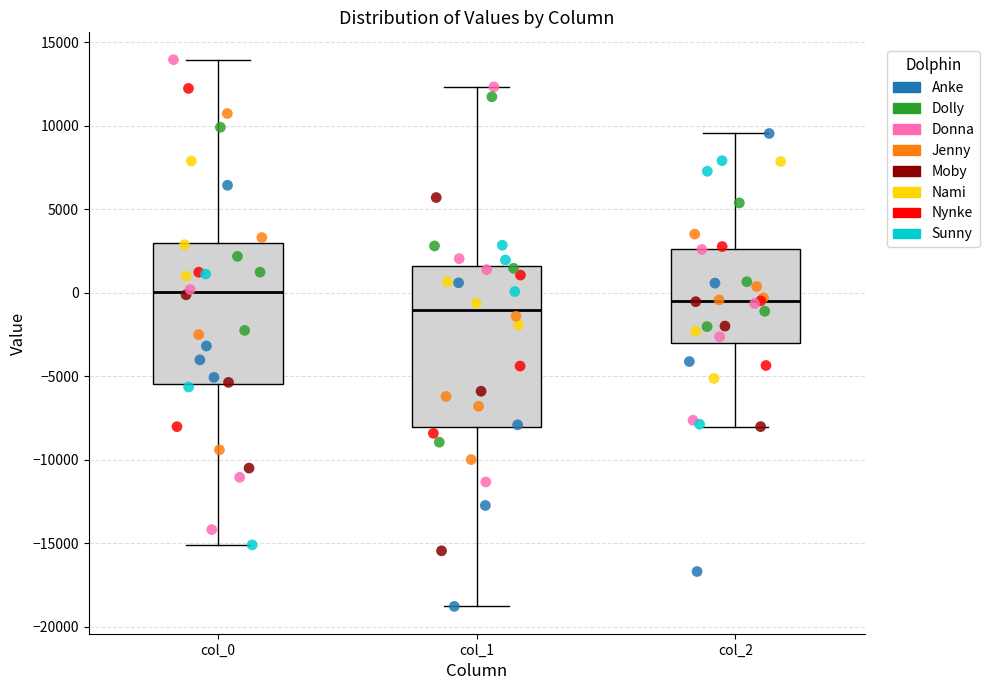

Where does the upper whisker of the box for col_2 end on the y-axis? The values are not printed on the chart, so give them approximately, as read against the axis.

9500